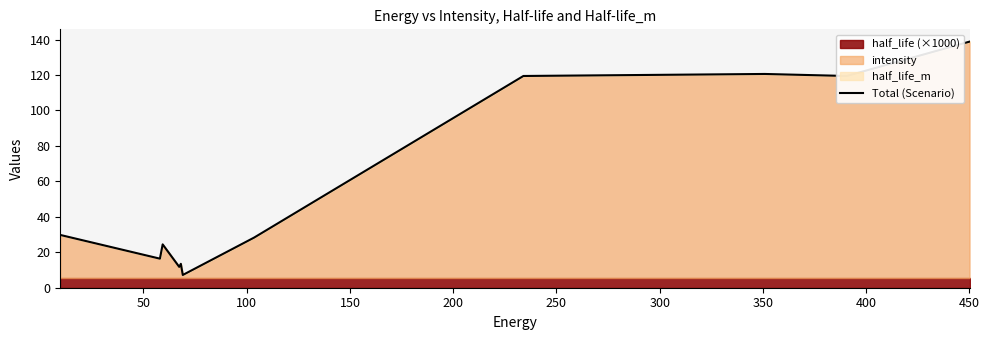

Reading left to right, what are all the values shown in this chart?

29.8	16.4	24.5	11.8	13.5	7.2	28.3	119.5	120.6	119.5	138.8